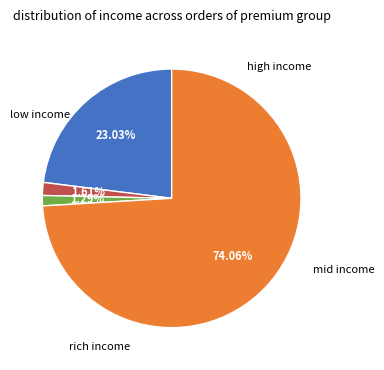

Is there any slice that represents more than half of the pie?

Yes